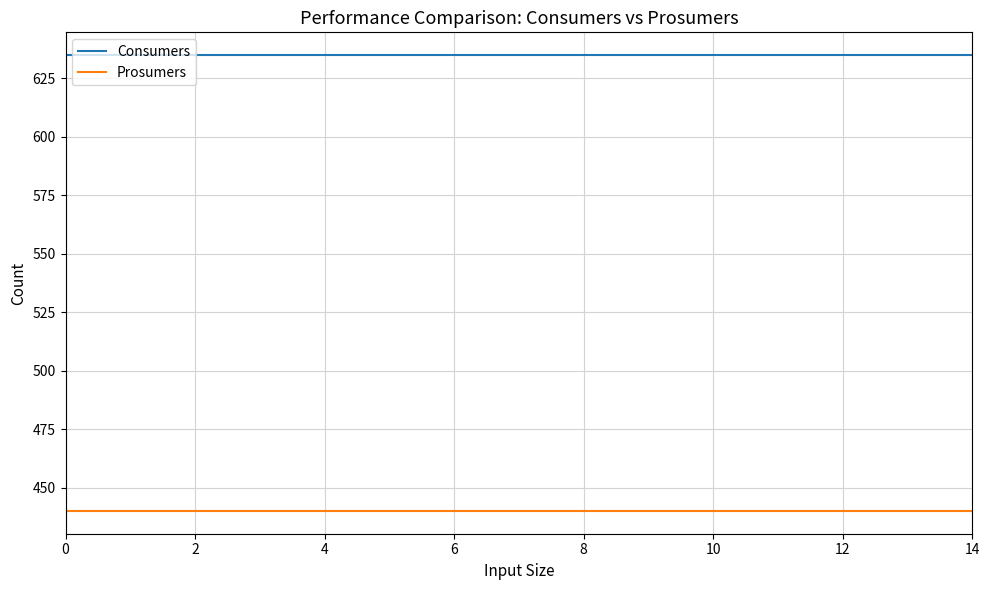

Rank the series by their maximum value, from highest to lowest.

Consumers, Prosumers